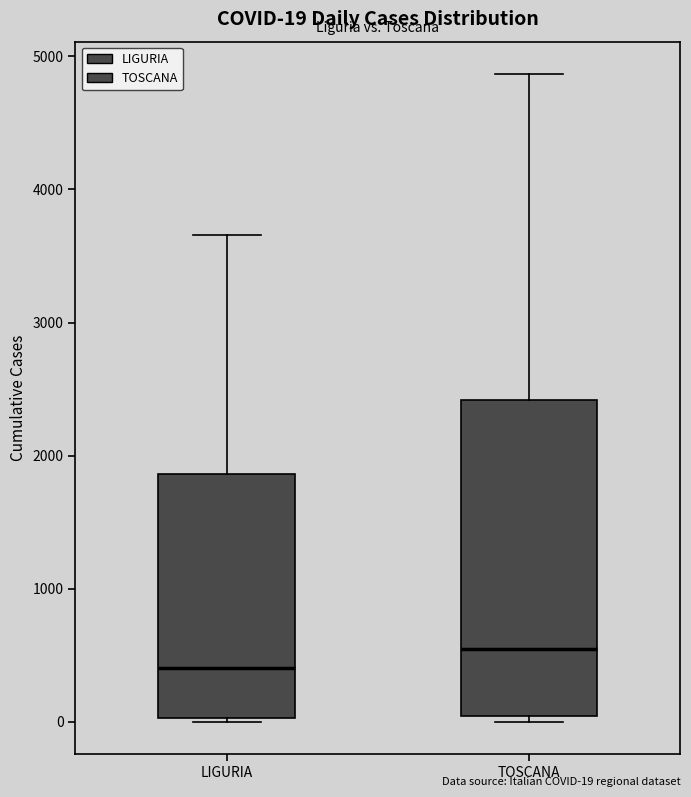

Comparing the boxes themselves (not the whiskers), which one is the tallest?

TOSCANA